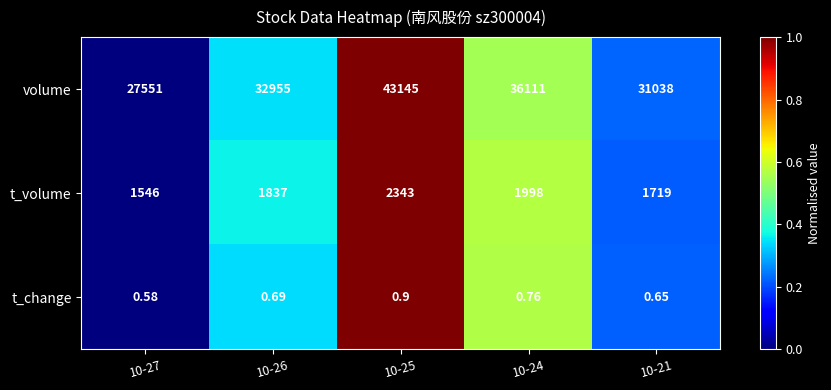

At which category does the chart reach its peak across all series?

10-25